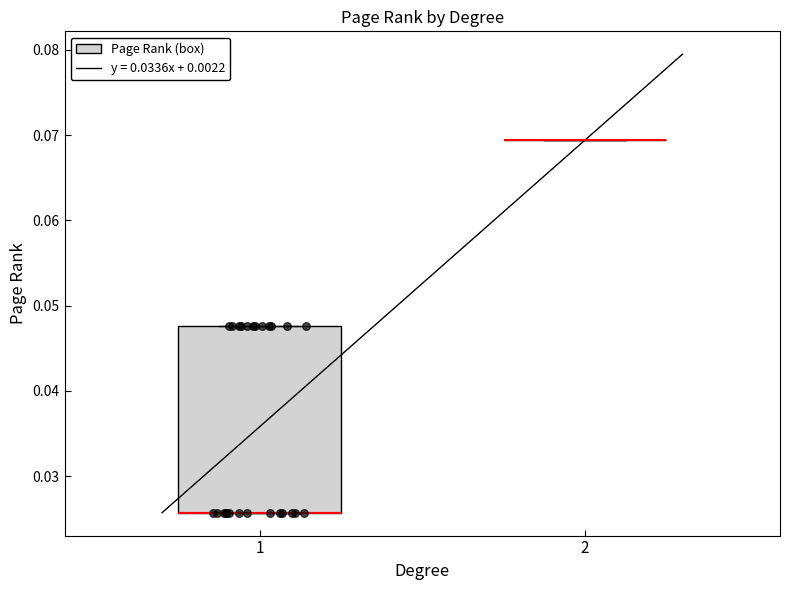

Reading left to right, read every box against the y-axis: the position of its median line, the range the box covers, and the ends of its whiskers. The values are not printed on the chart, so give them approximately, as read against the axis.

1: median 0.026 (drawn on the box's lower edge), box 0.026 to 0.048, whiskers 0.026 to 0.048
2: box collapsed to a line at 0.069, whiskers 0.069 to 0.069